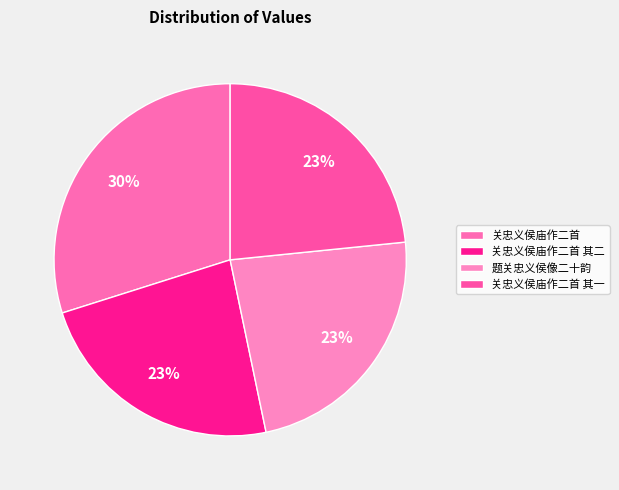

Rank the categories by value from lowest to highest.

题关忠义侯像二十韵, 关忠义侯庙作二首 其一, 关忠义侯庙作二首 其二, 关忠义侯庙作二首